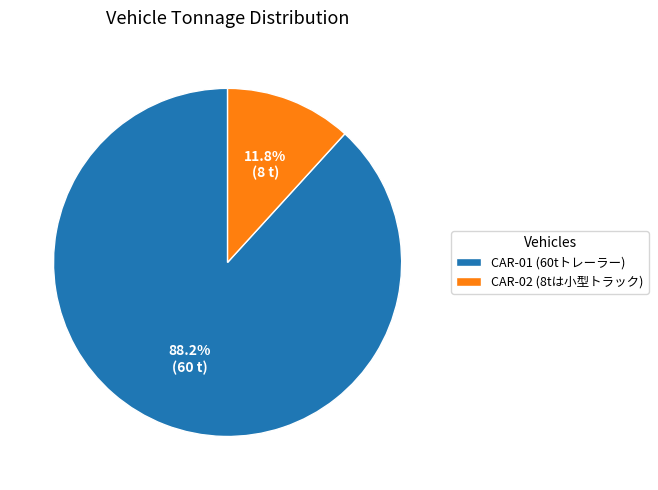

Approximately how many times larger is the value at CAR-02 compared to CAR-01?

0.1